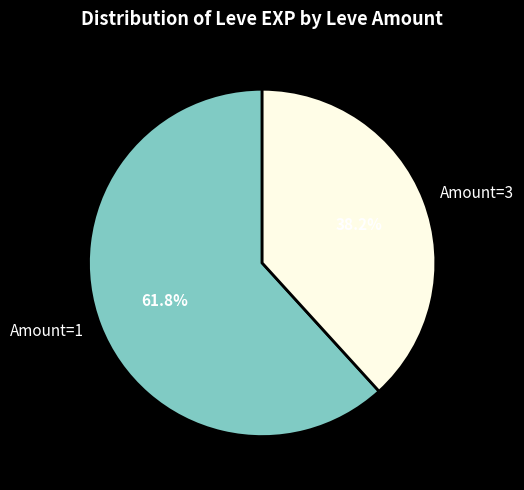

What is the ratio of the value at Amount=1 to the value at Amount=3?

1.6